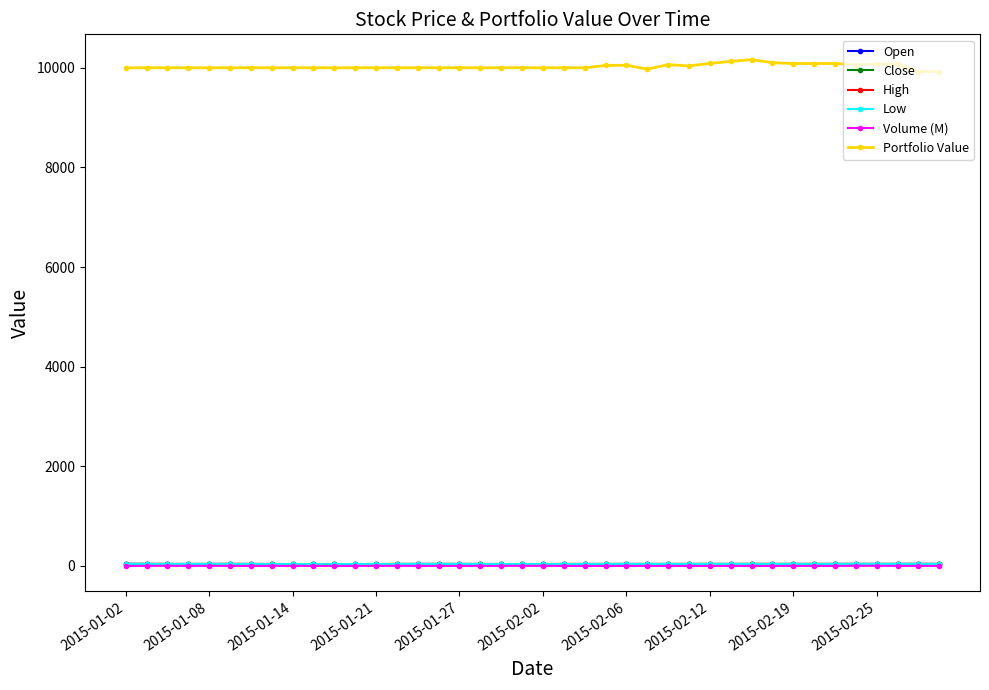

True or false: Portfolio Value and Close cross at least once.

False